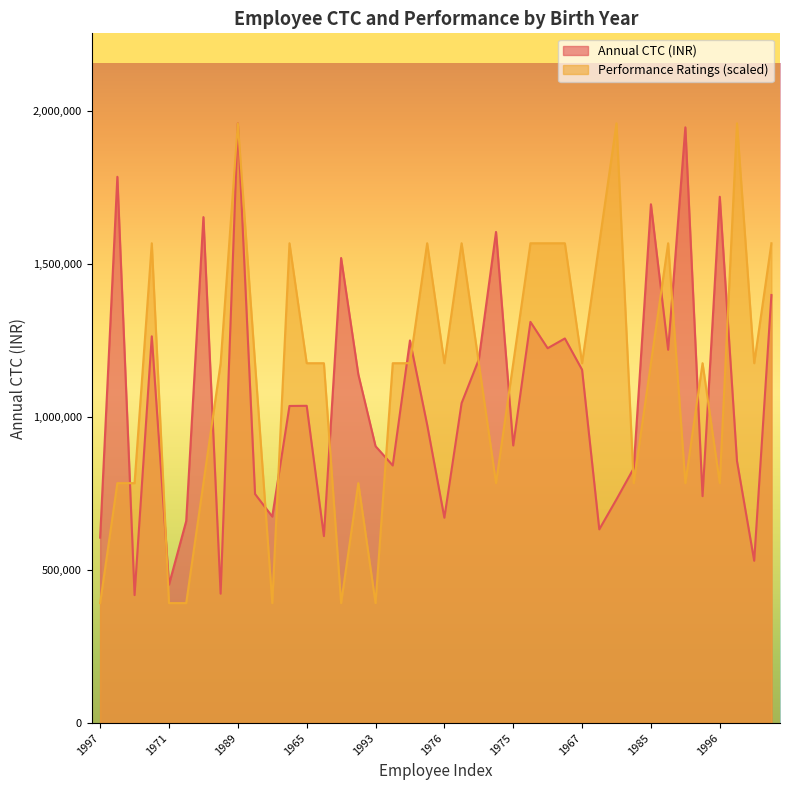

At 1996, list the series in order from largest to smallest.

Annual CTC (INR), Performance Ratings (scaled)